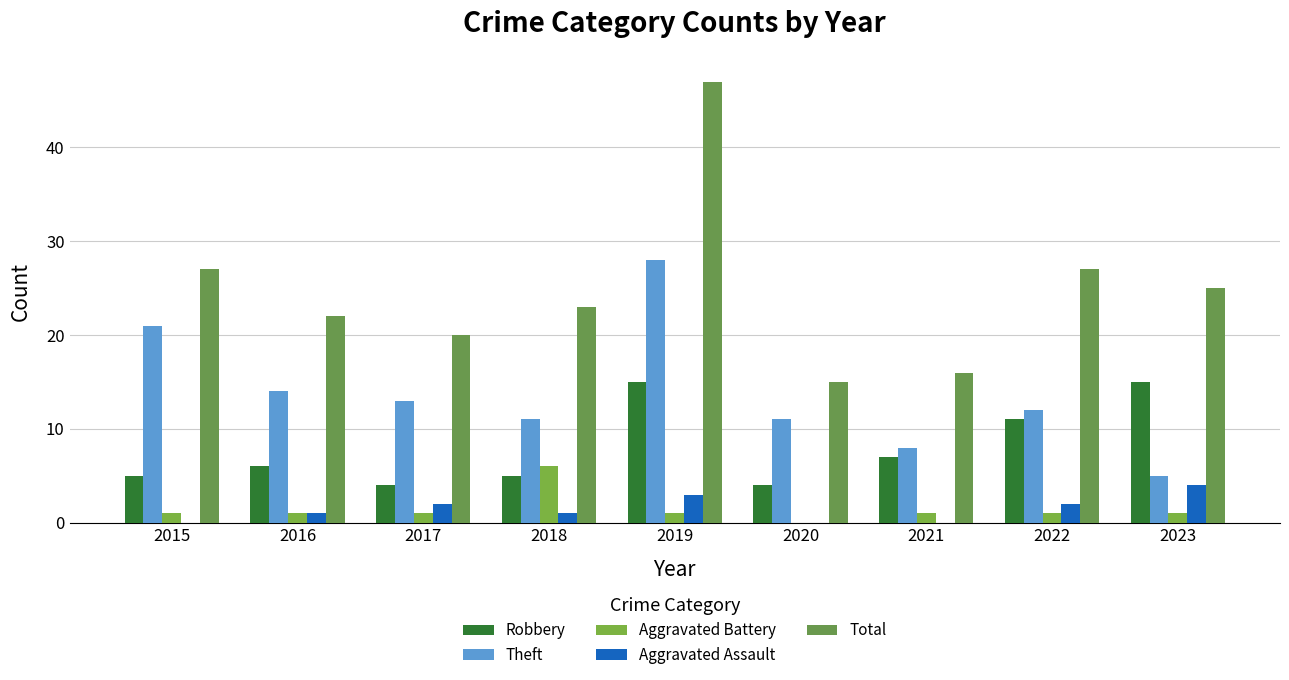

Count the Aggravated Assault values in the range 0 to 2.

7